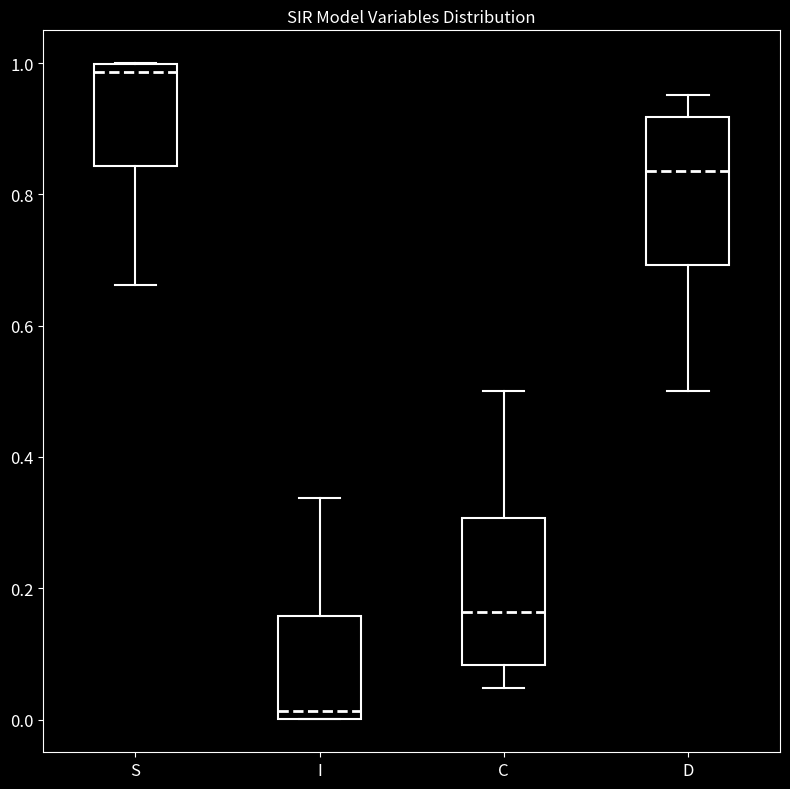

Reading left to right, transcribe this box plot: for each box, give where its median line is, the range the box spans, and where its two whiskers end, as read against the y-axis. The values are not printed on the chart, so give them approximately, as read against the axis.

S: median 0.98, box 0.84 to 1.00, whiskers 0.66 to 1.00
I: median 0.02, box 0.00 to 0.16, whiskers 0.00 to 0.34
C: median 0.16, box 0.08 to 0.30, whiskers 0.04 to 0.50
D: median 0.84, box 0.70 to 0.92, whiskers 0.50 to 0.96